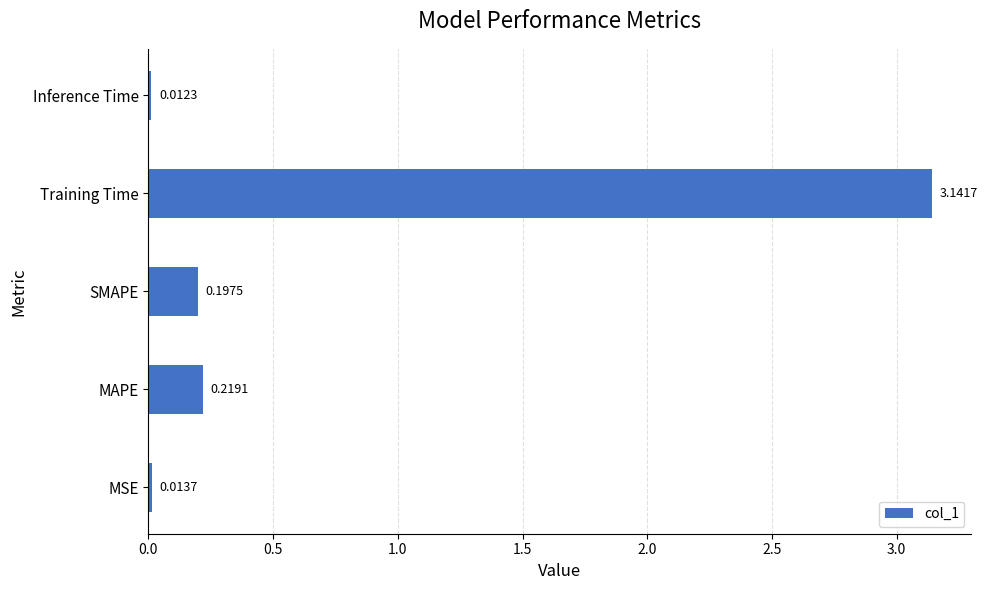

What is the change in value from MAPE to Training Time?

+2.9